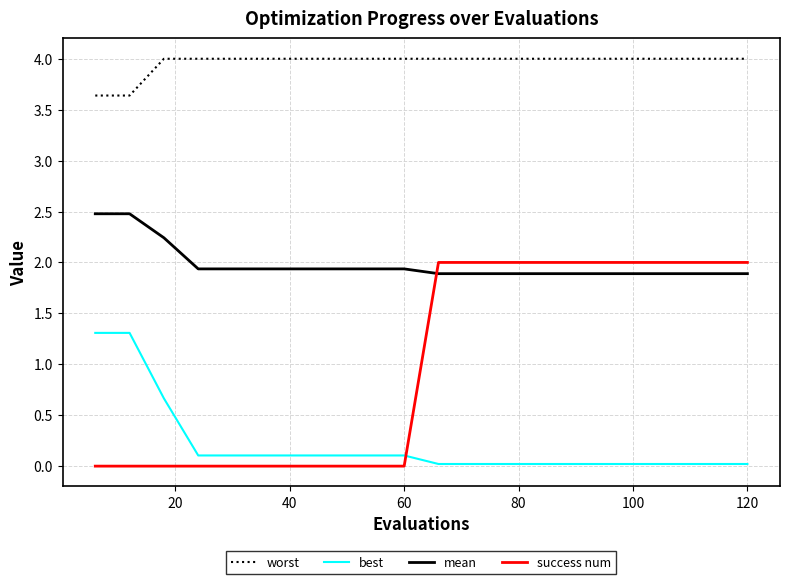

Rank the series by their average value, from highest to lowest.

worst, mean, success num, best